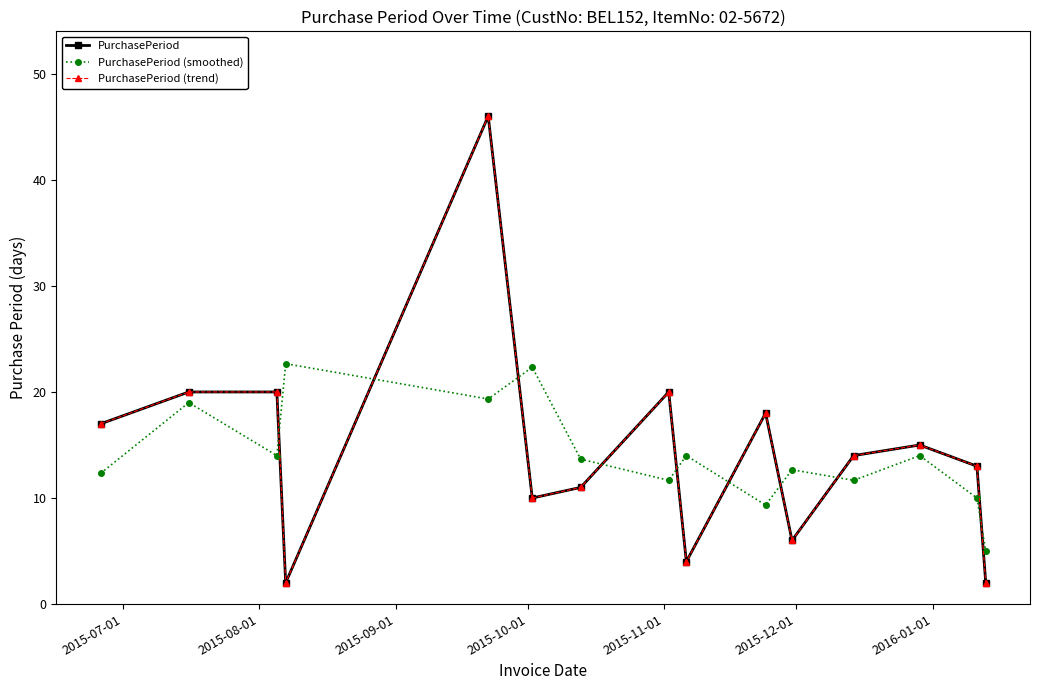

Does the chart have visible grid lines?

No